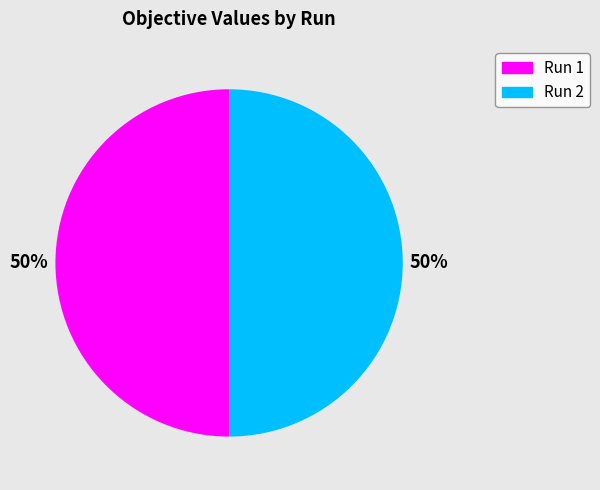

To the nearest percent, what portion does Run 1 represent?

50%